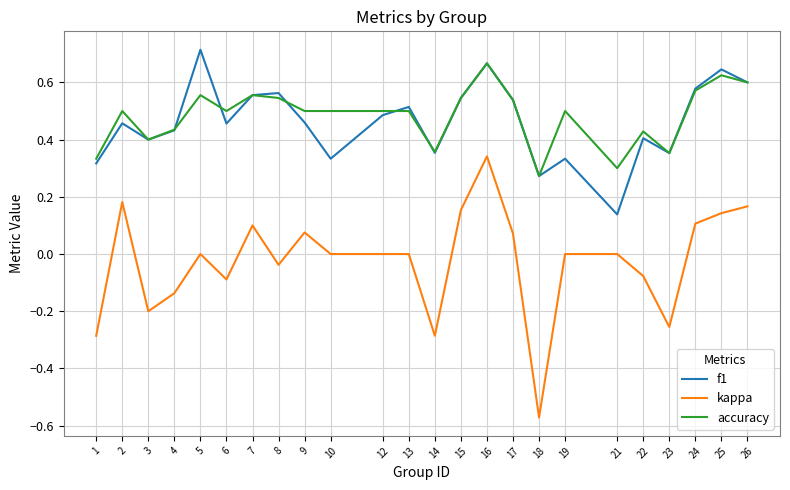

True or false: accuracy and kappa intersect in this chart.

False